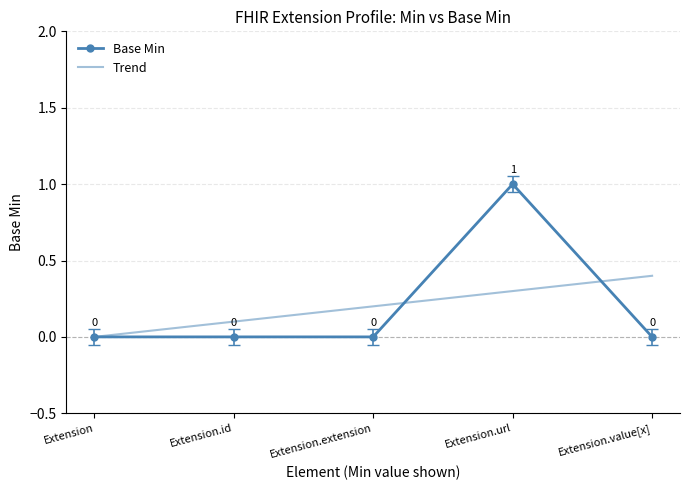

What is the difference between the Trend values at Extension.id and Extension.extension?

0.1